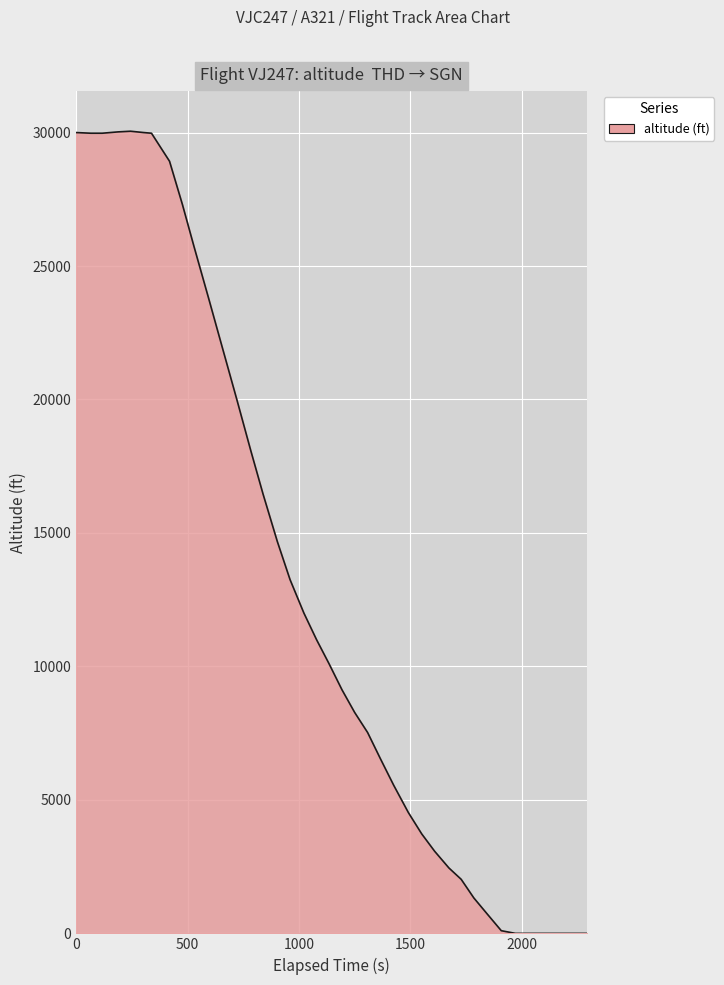

What is the maximum value shown in the chart?

30050